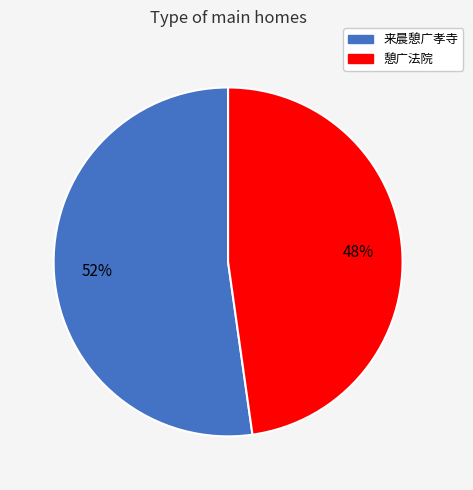

The 来晨憩广孝寺 slice represents 63% of the pie. True or false?

False